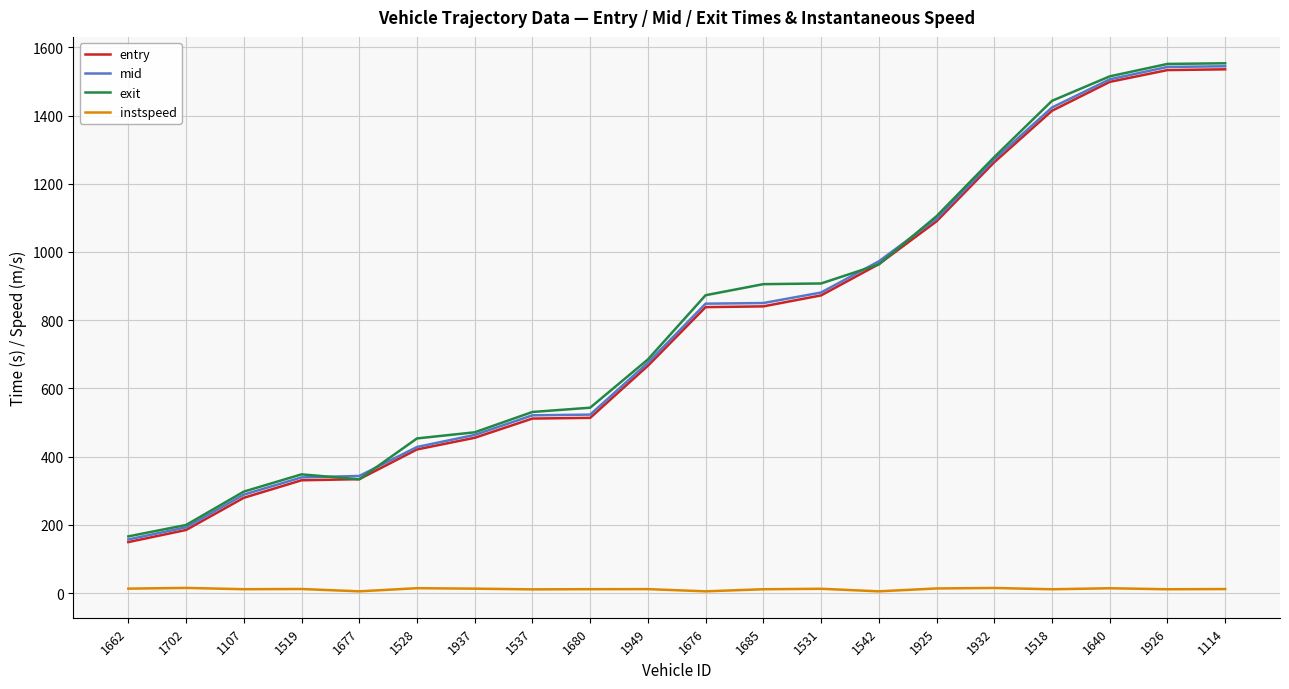

Which category has the lowest value in the mid series?

1662